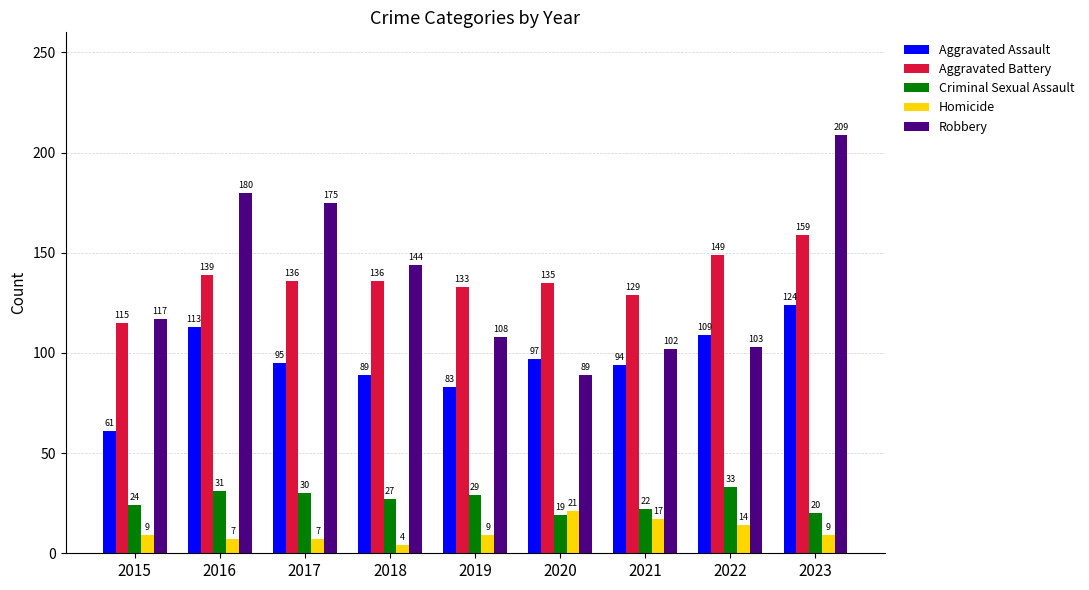

Reading right to left, list all the values displayed in this chart.

Aggravated Assault: 124	109	94	97	83	89	95	113	61
Aggravated Battery: 159	149	129	135	133	136	136	139	115
Criminal Sexual Assault: 20	33	22	19	29	27	30	31	24
Homicide: 9	14	17	21	9	4	7	7	9
Robbery: 209	103	102	89	108	144	175	180	117